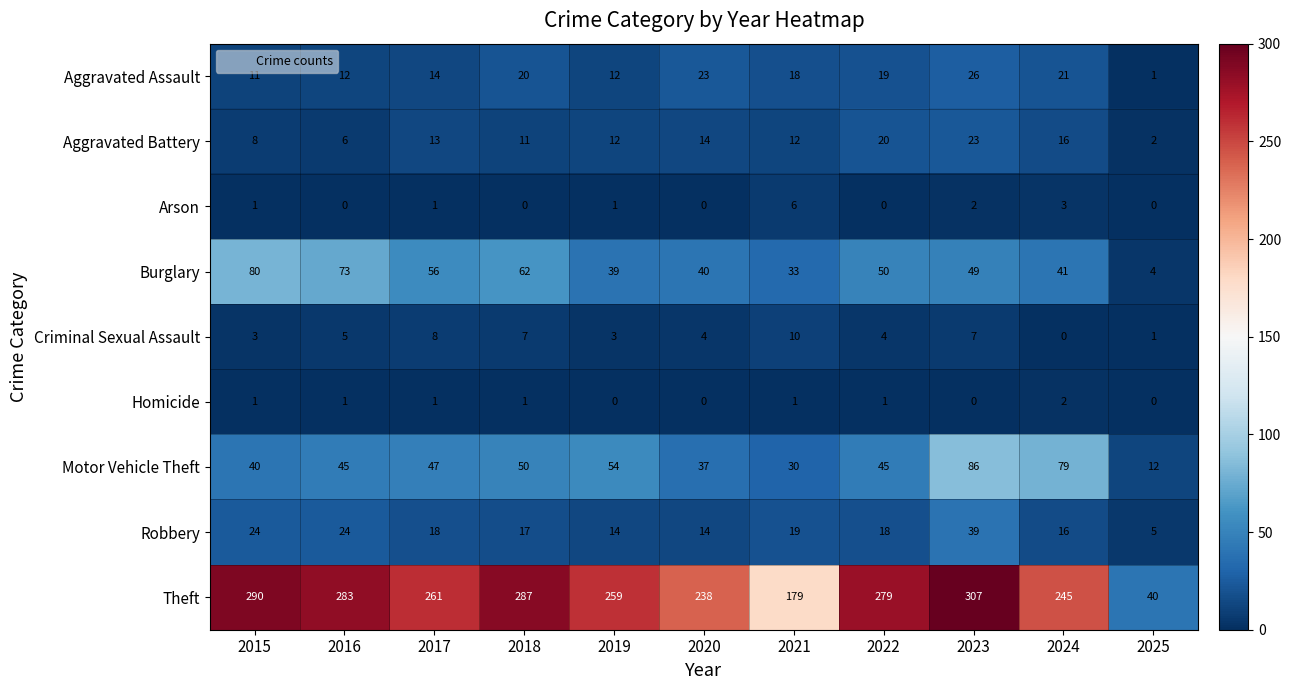

What is the highest value of the Motor Vehicle Theft series?

86